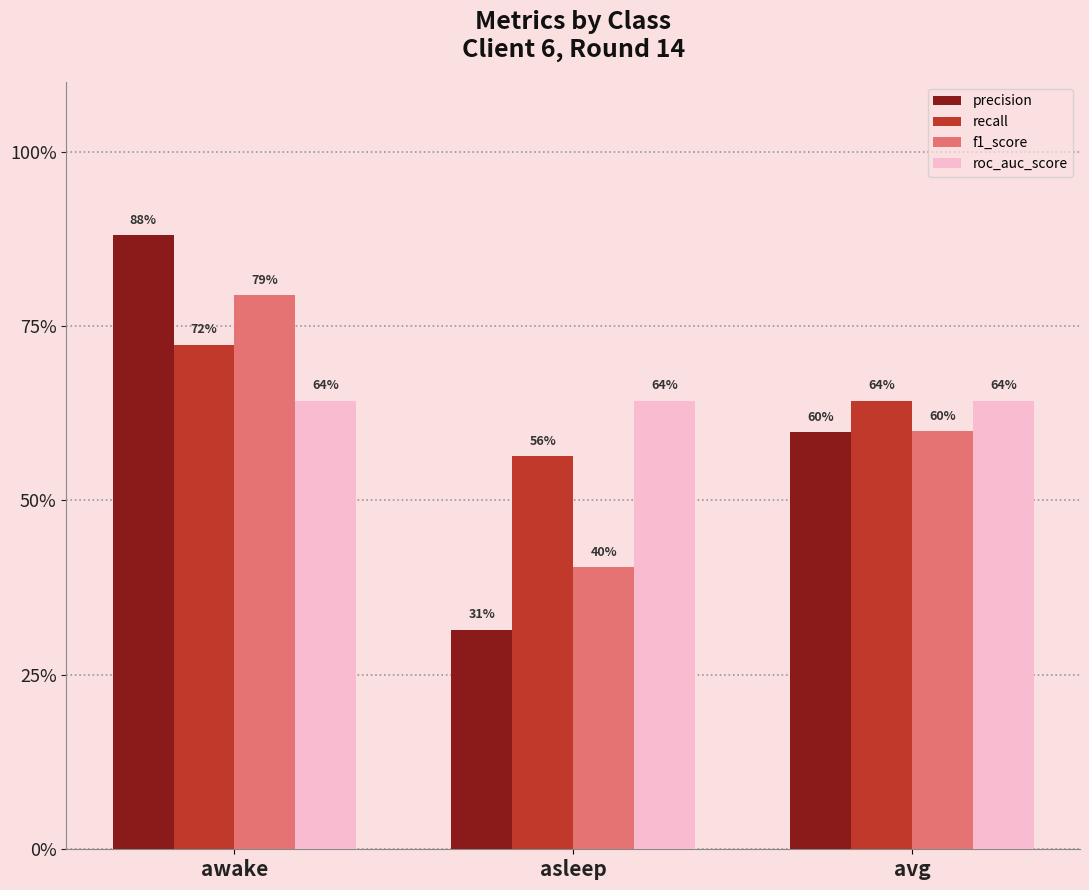

True or false: roc_auc_score has a value of 0.3 at asleep.

False